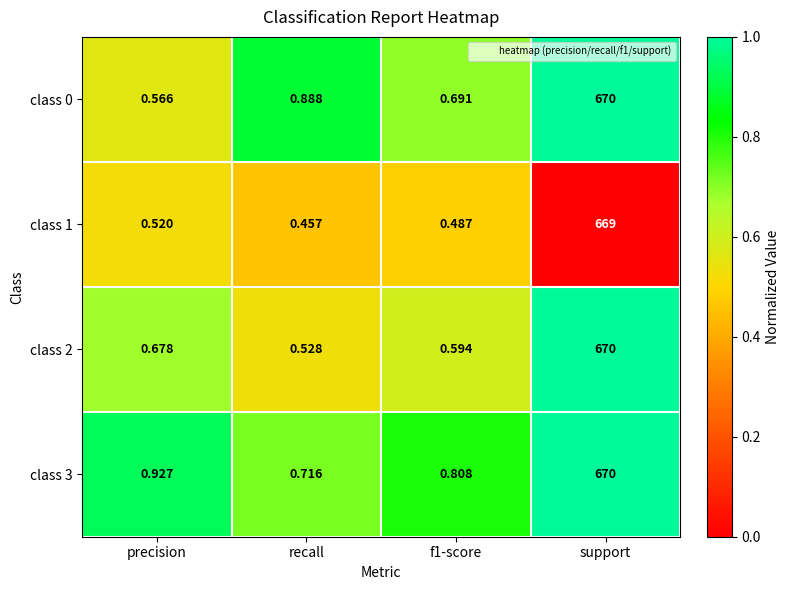

Where is class 1 nearest to the value 334?

precision